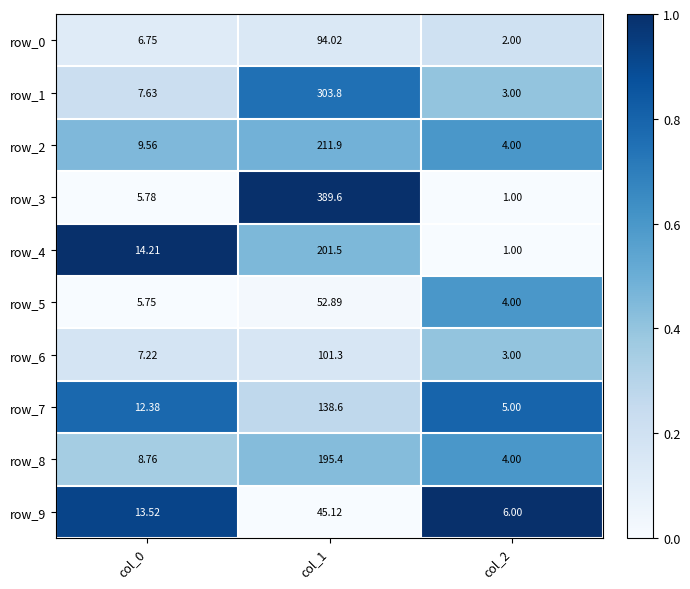

What is the difference between the maximum and minimum values in the row_0 series?

92.0